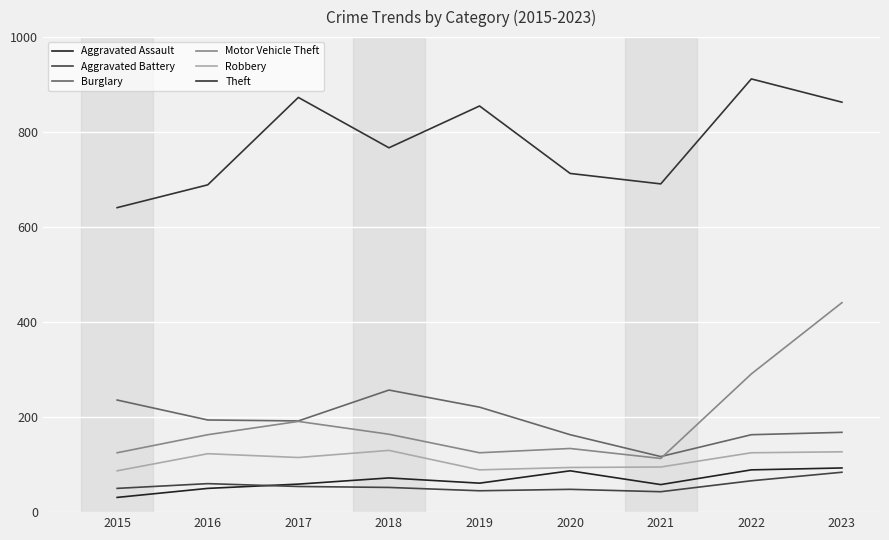

How many lines are shown in the chart?

6